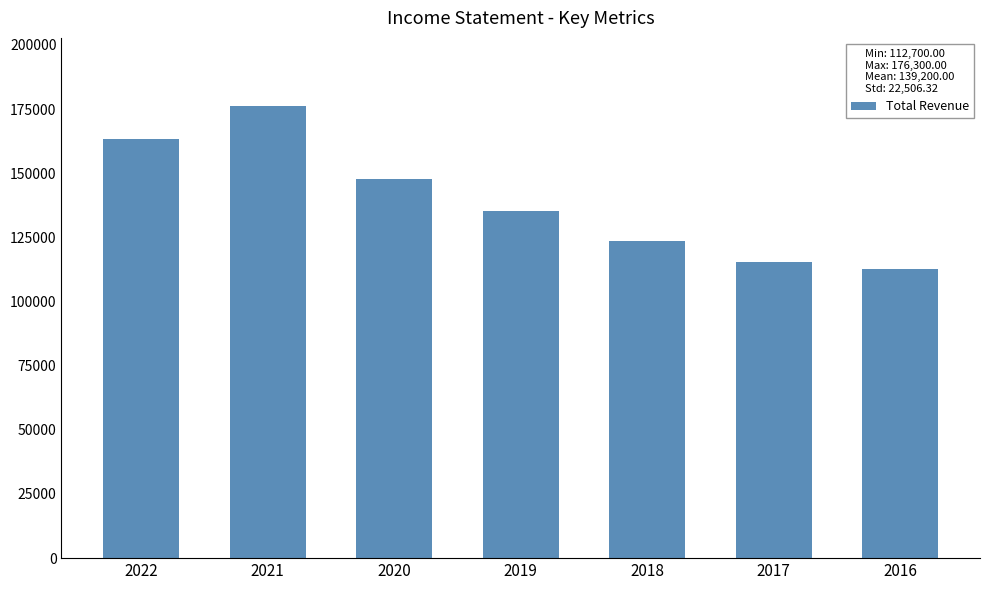

Reading left to right, what are all the values shown in this chart?

2022=163300	2021=176300	2020=147700	2019=135100	2018=123700	2017=115600	2016=112700